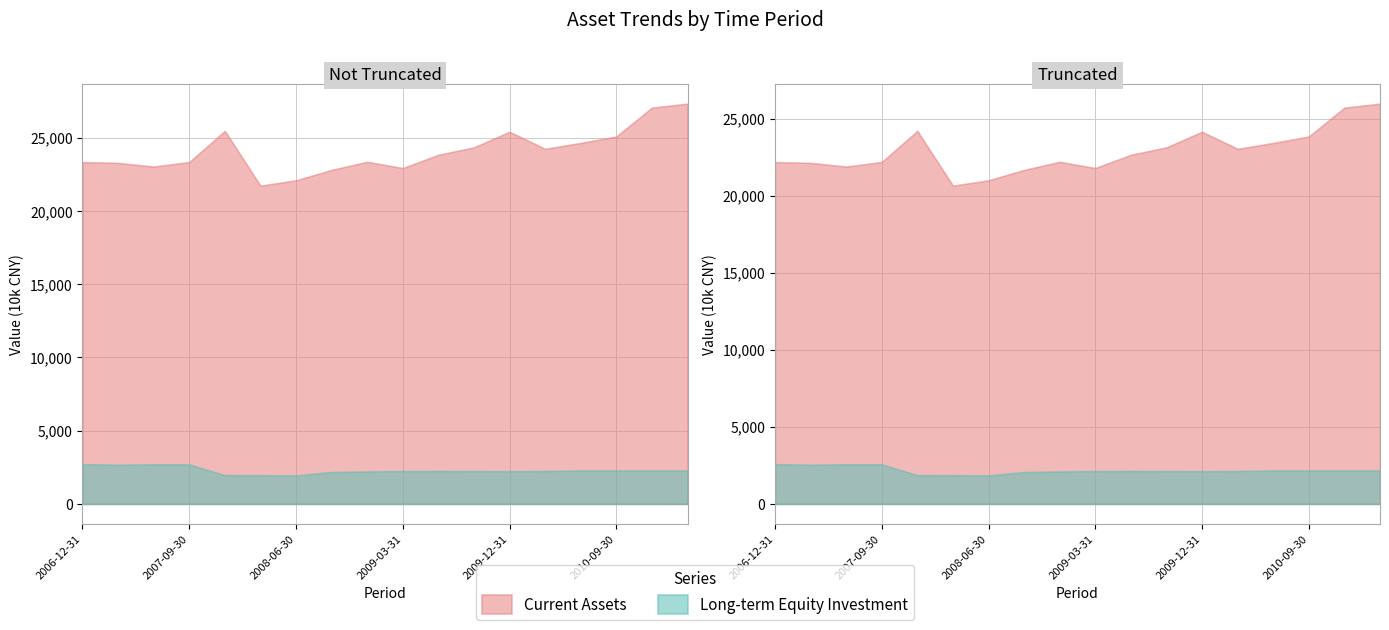

Reading right to left, extract all data points from this chart.

Current Assets: 2011-03-31=27331	2010-12-31=27058	2010-09-30=25089	2010-06-30=24647	2010-03-31=24246	2009-12-31=25411	2009-09-30=24347	2009-06-30=23838	2009-03-31=22932	2008-12-31=23360	2008-09-30=22804	2008-06-30=22095	2008-03-31=21729	2007-12-31=25472	2007-09-30=23344	2007-06-30=23034	2007-03-31=23286	2006-12-31=23340
Long-term Equity Investment: 2011-03-31=2280	2010-12-31=2282	2010-09-30=2277	2010-06-30=2280	2010-03-31=2248	2009-12-31=2230	2009-09-30=2243	2009-06-30=2249	2009-03-31=2243	2008-12-31=2216	2008-09-30=2175	2008-06-30=1942	2008-03-31=1959	2007-12-31=1963	2007-09-30=2698	2007-06-30=2700	2007-03-31=2675	2006-12-31=2712